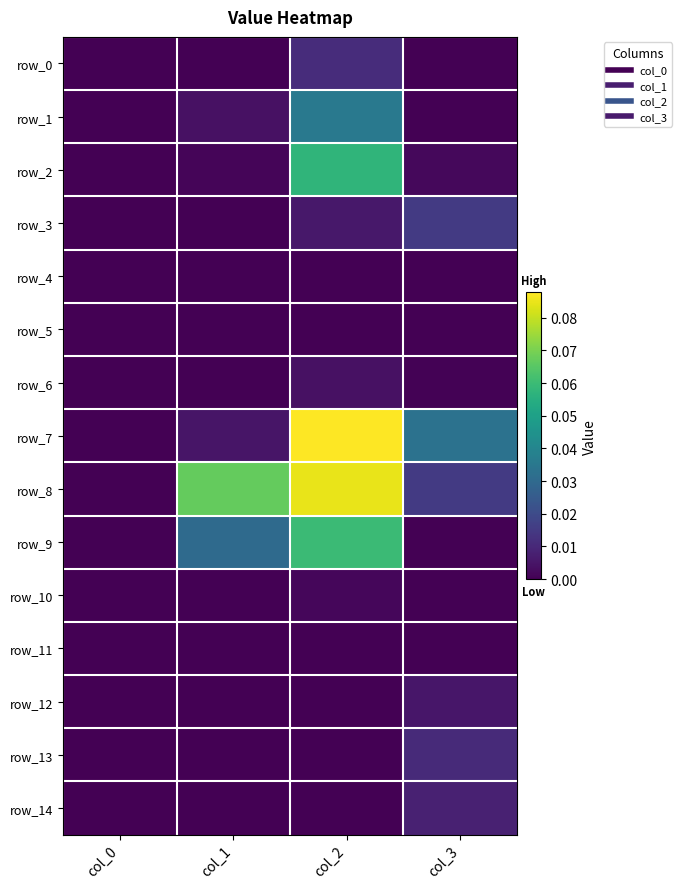

Reading left to right, extract all data points from this chart.

row_0: col_0=0.0	col_1=0.0	col_2=0.0	col_3=0.0
row_1: col_0=0.0	col_1=0.0	col_2=0.0	col_3=0.0
row_2: col_0=0.0	col_1=0.0	col_2=0.1	col_3=0.0
row_3: col_0=0.0	col_1=0.0	col_2=0.0	col_3=0.0
row_4: col_0=0.0	col_1=0.0	col_2=0.0	col_3=0.0
row_5: col_0=0.0	col_1=0.0	col_2=0.0	col_3=0.0
row_6: col_0=0.0	col_1=0.0	col_2=0.0	col_3=0.0
row_7: col_0=0.0	col_1=0.0	col_2=0.1	col_3=0.0
row_8: col_0=0.0	col_1=0.1	col_2=0.1	col_3=0.0
row_9: col_0=0.0	col_1=0.0	col_2=0.1	col_3=0.0
row_10: col_0=0.0	col_1=0.0	col_2=0.0	col_3=0.0
row_11: col_0=0.0	col_1=0.0	col_2=0.0	col_3=0.0
row_12: col_0=0.0	col_1=0.0	col_2=0.0	col_3=0.0
row_13: col_0=0.0	col_1=0.0	col_2=0.0	col_3=0.0
row_14: col_0=0.0	col_1=0.0	col_2=0.0	col_3=0.0